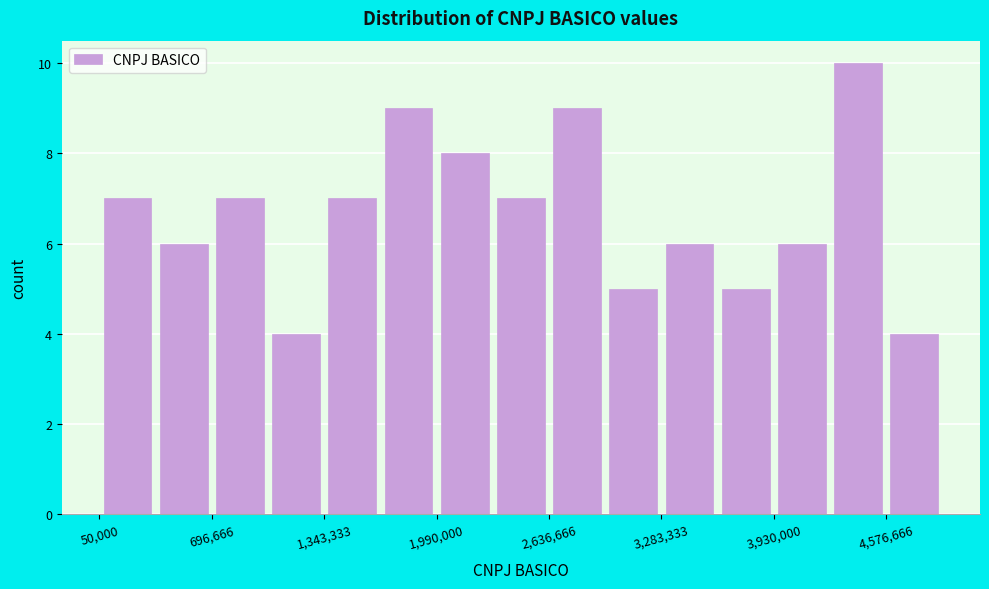

Read against the x-axis, roughly where is the centre of the tallest bar?

4400000